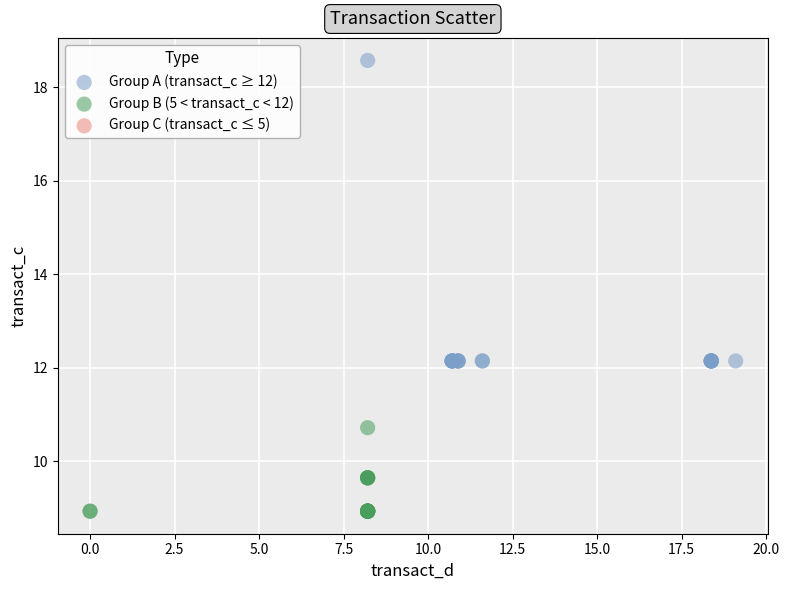

Which series reaches the maximum Y coordinate?

Group A (transact_c ≥ 12)